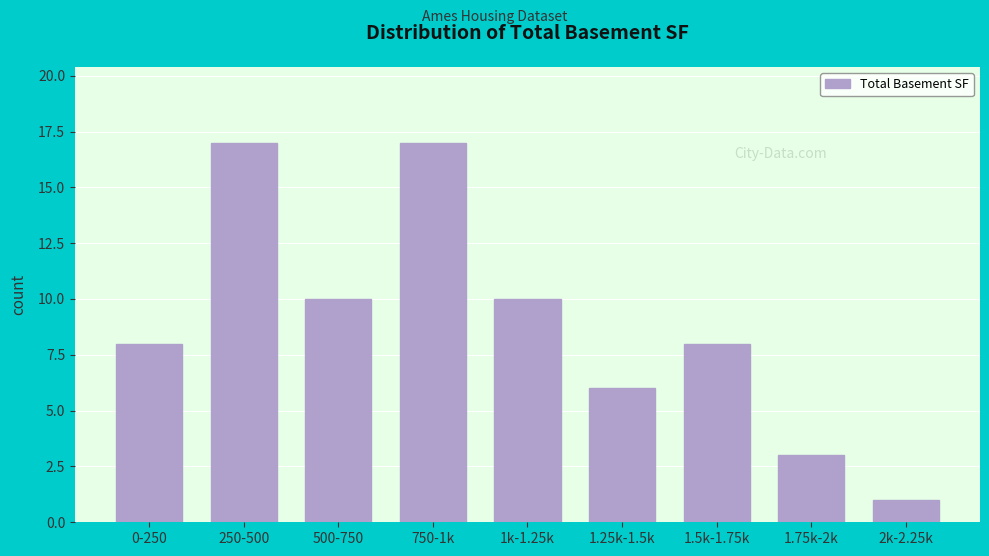

Reading left to right, what are all the values shown in this chart?

0-250=8	250-500=17	500-750=10	750-1k=17	1k-1.25k=10	1.25k-1.5k=6	1.5k-1.75k=8	1.75k-2k=3	2k-2.25k=1